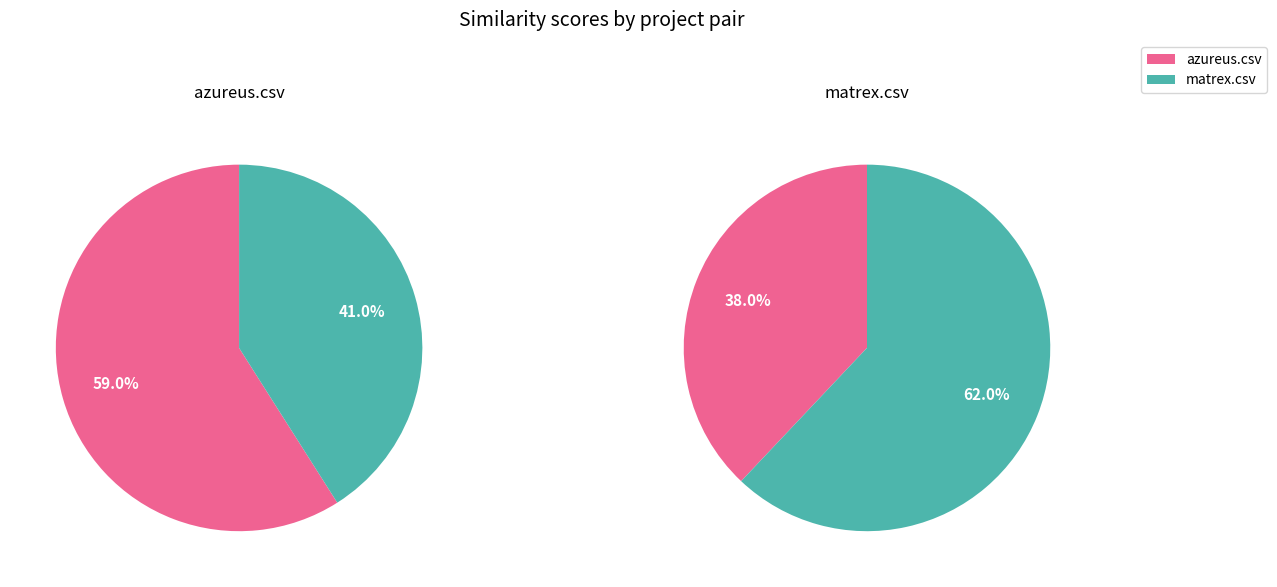

True or false: matrex.csv accounts for 57% of the total.

False